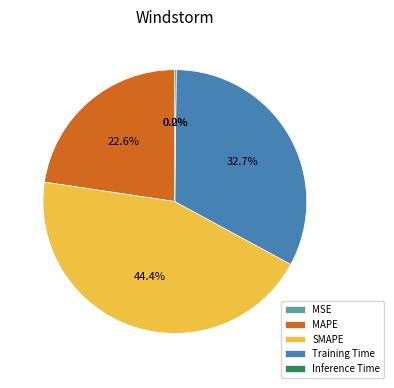

Does any single category account for the majority?

No